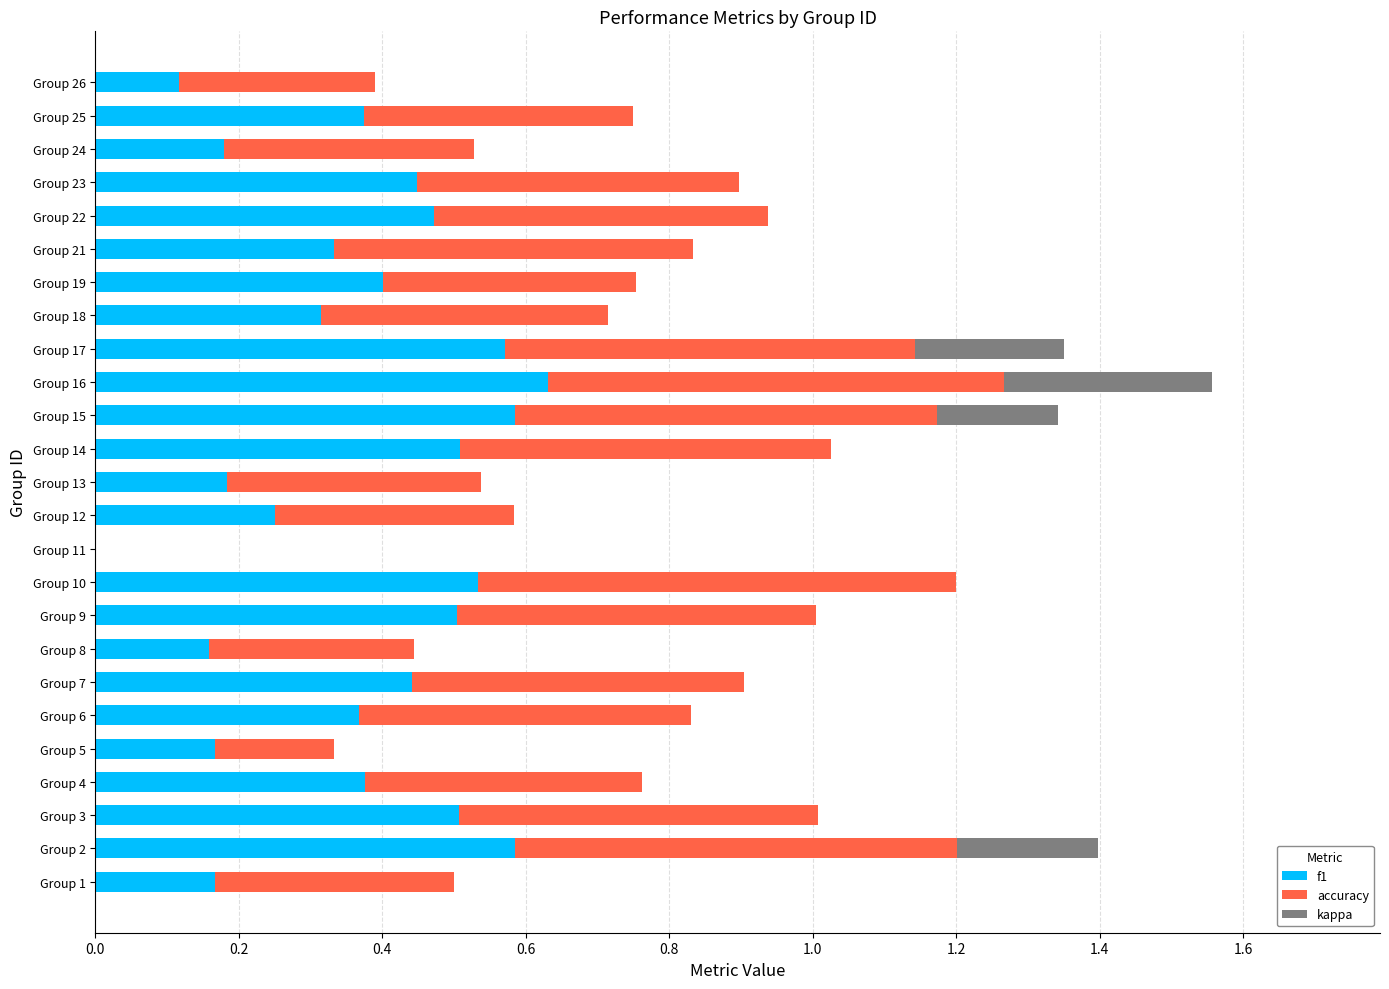

What is the sum of the f1 values at Group 25 and Group 23?

0.8